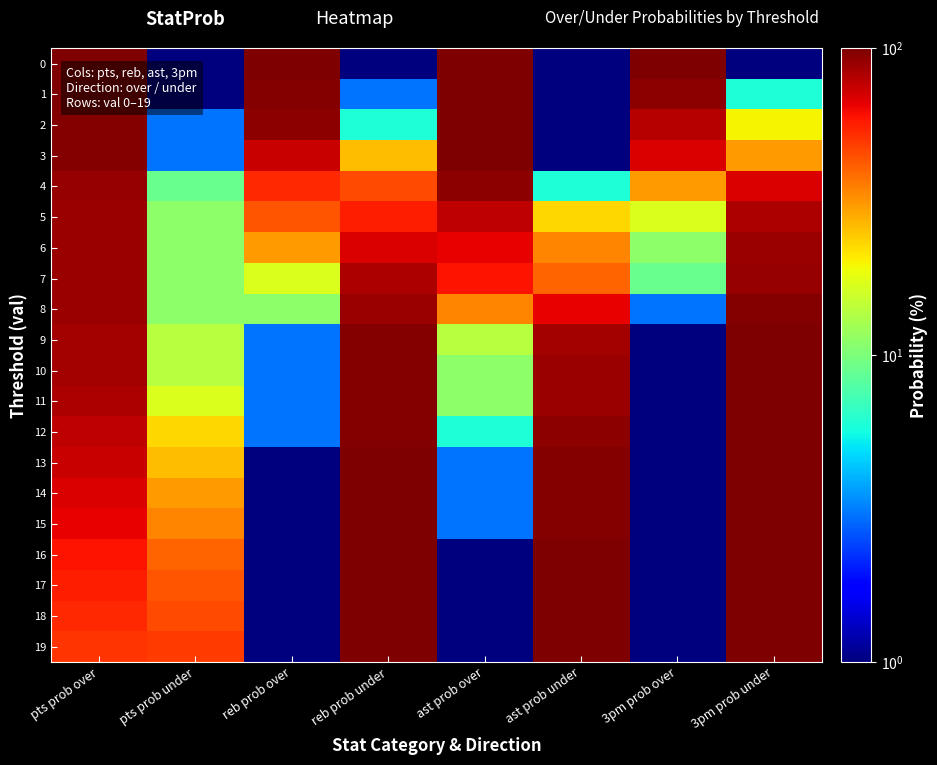

Reading right to left, extract all data points from this chart.

0: 3pm prob under=0.5	3pm prob over=100.0	ast prob under=0.5	ast prob over=100.0	reb prob under=0.5	reb prob over=100.0	pts prob under=0.5	pts prob over=100.0
1: 3pm prob under=6.0	3pm prob over=94.0	ast prob under=0.5	ast prob over=100.0	reb prob under=3.0	reb prob over=97.0	pts prob under=0.5	pts prob over=100.0
2: 3pm prob under=20.0	3pm prob over=80.0	ast prob under=0.5	ast prob over=100.0	reb prob under=6.0	reb prob over=94.0	pts prob under=3.0	pts prob over=97.0
3: 3pm prob under=31.0	3pm prob over=69.0	ast prob under=0.5	ast prob over=100.0	reb prob under=26.0	reb prob over=74.0	pts prob under=3.0	pts prob over=97.0
4: 3pm prob under=69.0	3pm prob over=31.0	ast prob under=6.0	ast prob over=94.0	reb prob under=46.0	reb prob over=54.0	pts prob under=9.0	pts prob over=91.0
5: 3pm prob under=83.0	3pm prob over=17.0	ast prob under=23.0	ast prob over=77.0	reb prob under=57.0	reb prob over=43.0	pts prob under=11.0	pts prob over=89.0
6: 3pm prob under=89.0	3pm prob over=11.0	ast prob under=34.0	ast prob over=66.0	reb prob under=69.0	reb prob over=31.0	pts prob under=11.0	pts prob over=89.0
7: 3pm prob under=91.0	3pm prob over=9.0	ast prob under=40.0	ast prob over=60.0	reb prob under=83.0	reb prob over=17.0	pts prob under=11.0	pts prob over=89.0
8: 3pm prob under=97.0	3pm prob over=3.0	ast prob under=66.0	ast prob over=34.0	reb prob under=89.0	reb prob over=11.0	pts prob under=11.0	pts prob over=89.0
9: 3pm prob under=100.0	3pm prob over=0.5	ast prob under=86.0	ast prob over=14.0	reb prob under=97.0	reb prob over=3.0	pts prob under=14.0	pts prob over=86.0
10: 3pm prob under=100.0	3pm prob over=0.5	ast prob under=89.0	ast prob over=11.0	reb prob under=97.0	reb prob over=3.0	pts prob under=14.0	pts prob over=86.0
11: 3pm prob under=100.0	3pm prob over=0.5	ast prob under=89.0	ast prob over=11.0	reb prob under=97.0	reb prob over=3.0	pts prob under=17.0	pts prob over=83.0
12: 3pm prob under=100.0	3pm prob over=0.5	ast prob under=94.0	ast prob over=6.0	reb prob under=97.0	reb prob over=3.0	pts prob under=23.0	pts prob over=77.0
13: 3pm prob under=100.0	3pm prob over=0.5	ast prob under=97.0	ast prob over=3.0	reb prob under=100.0	reb prob over=0.5	pts prob under=26.0	pts prob over=74.0
14: 3pm prob under=100.0	3pm prob over=0.5	ast prob under=97.0	ast prob over=3.0	reb prob under=100.0	reb prob over=0.5	pts prob under=31.0	pts prob over=69.0
15: 3pm prob under=100.0	3pm prob over=0.5	ast prob under=97.0	ast prob over=3.0	reb prob under=100.0	reb prob over=0.5	pts prob under=34.0	pts prob over=66.0
16: 3pm prob under=100.0	3pm prob over=0.5	ast prob under=100.0	ast prob over=0.5	reb prob under=100.0	reb prob over=0.5	pts prob under=40.0	pts prob over=60.0
17: 3pm prob under=100.0	3pm prob over=0.5	ast prob under=100.0	ast prob over=0.5	reb prob under=100.0	reb prob over=0.5	pts prob under=43.0	pts prob over=57.0
18: 3pm prob under=100.0	3pm prob over=0.5	ast prob under=100.0	ast prob over=0.5	reb prob under=100.0	reb prob over=0.5	pts prob under=46.0	pts prob over=54.0
19: 3pm prob under=100.0	3pm prob over=0.5	ast prob under=100.0	ast prob over=0.5	reb prob under=100.0	reb prob over=0.5	pts prob under=49.0	pts prob over=51.0